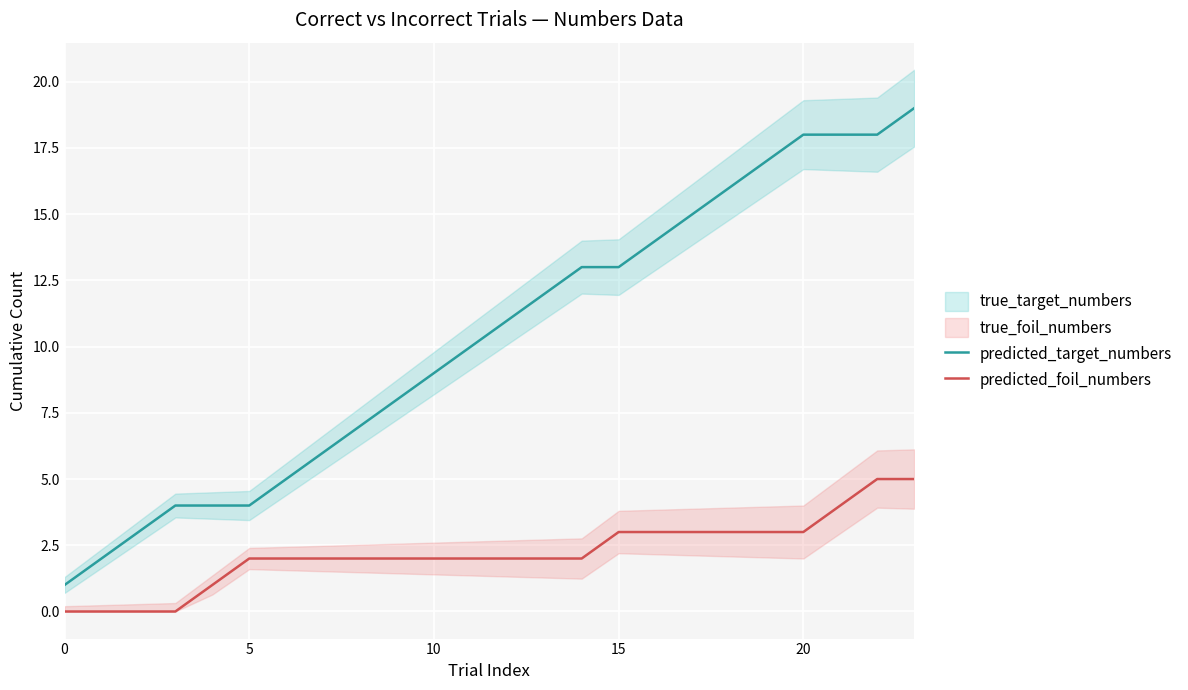

What value does the predicted_foil_numbers series have at 14?

2